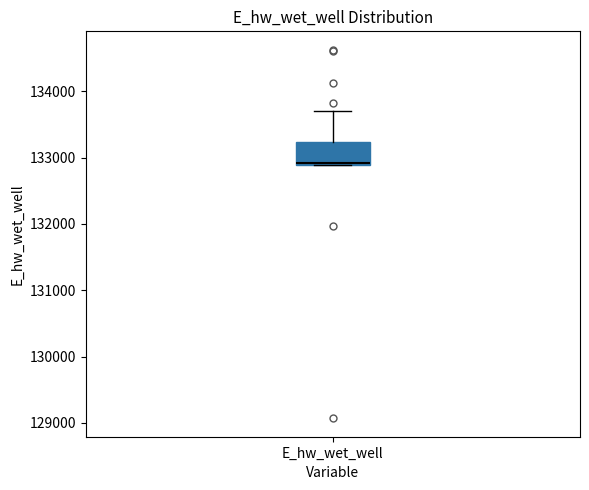

Transcribe this box plot: give where the median line is, the range the box spans, and where the two whiskers end, as read against the y-axis. The values are not printed on the chart, so give them approximately, as read against the axis.

median 132900, box 132900 to 133200, whiskers 132900 to 133700